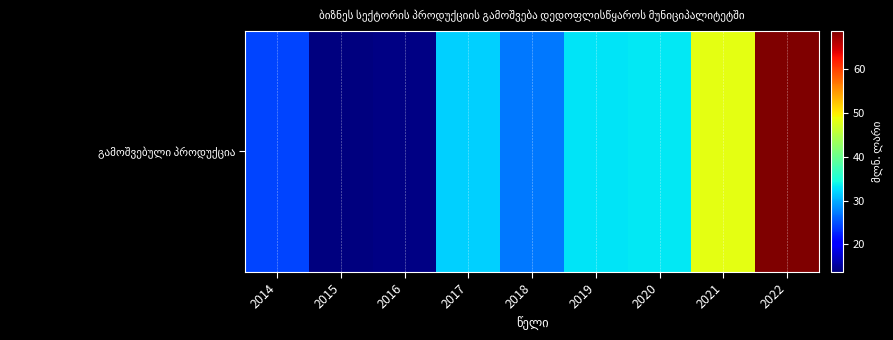

Is it true that the value at 2022 is 28.6?

False